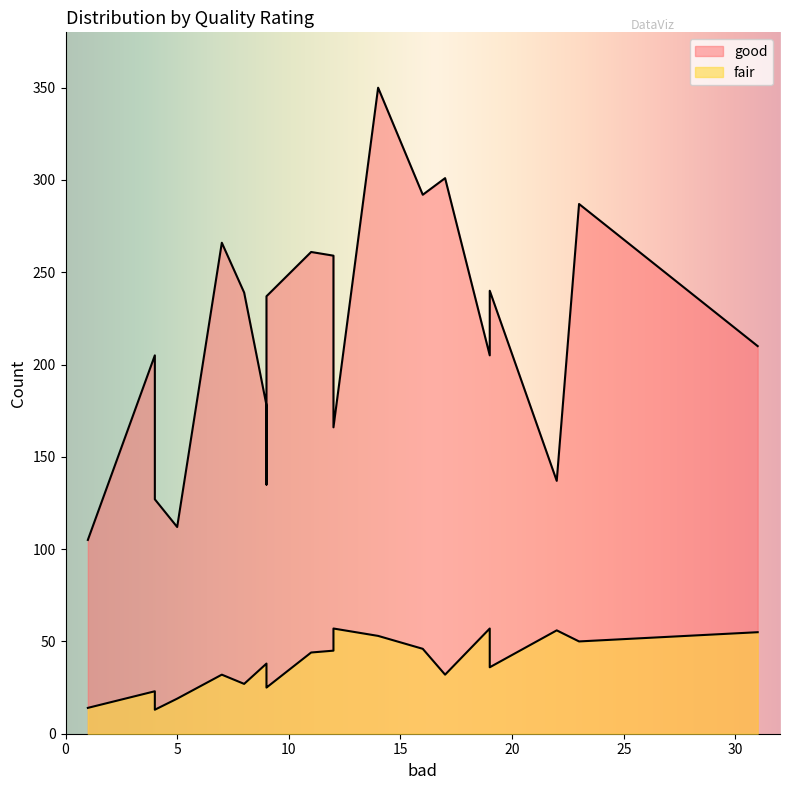

True or false: fair and good cross at least once.

False